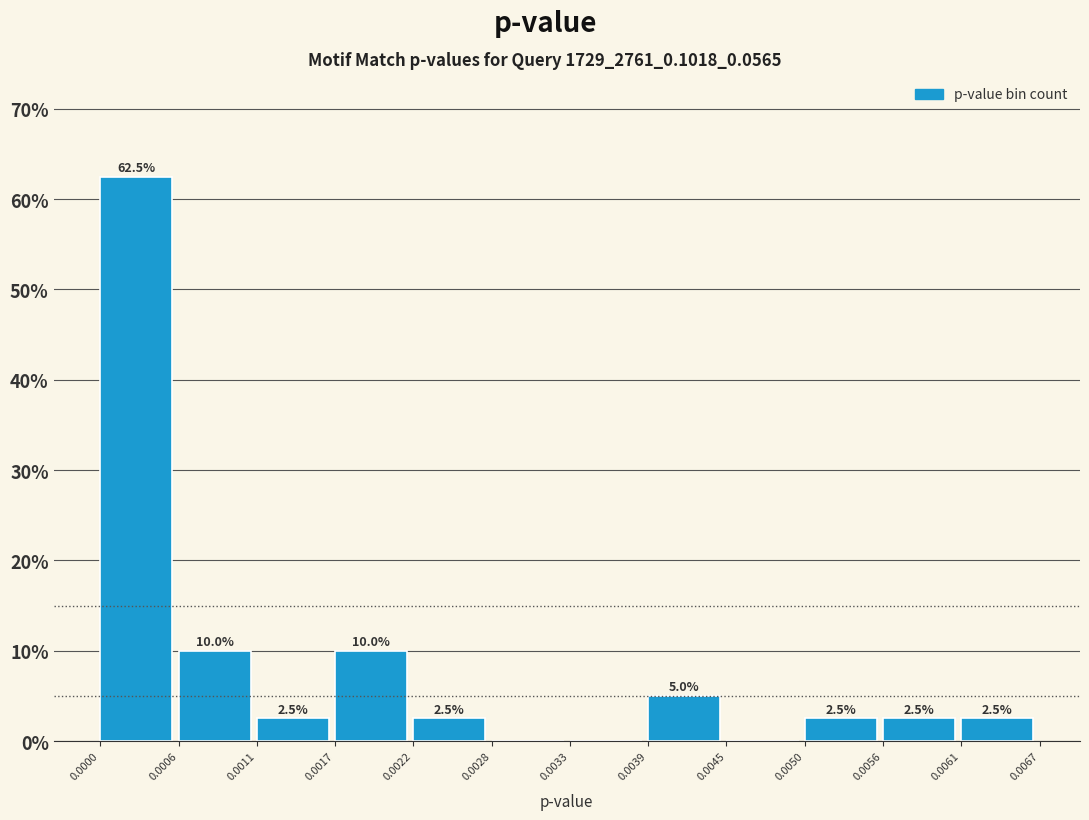

Over which range of the x-axis is the bar tallest?

0.0000 to 0.0006